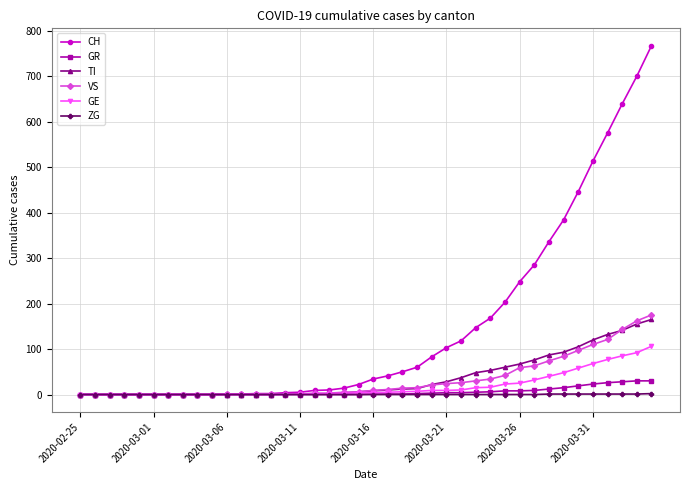

How many values in the GE series are below 4?

19